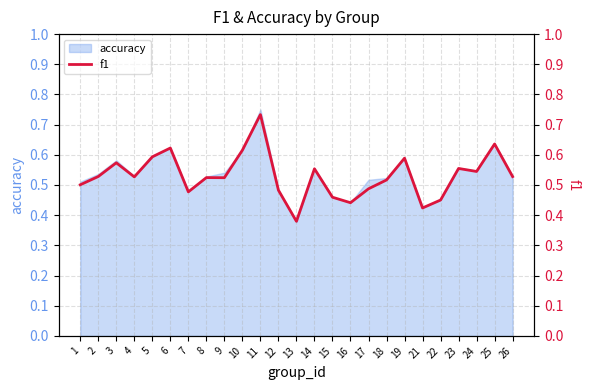

What is the average value?

0.5